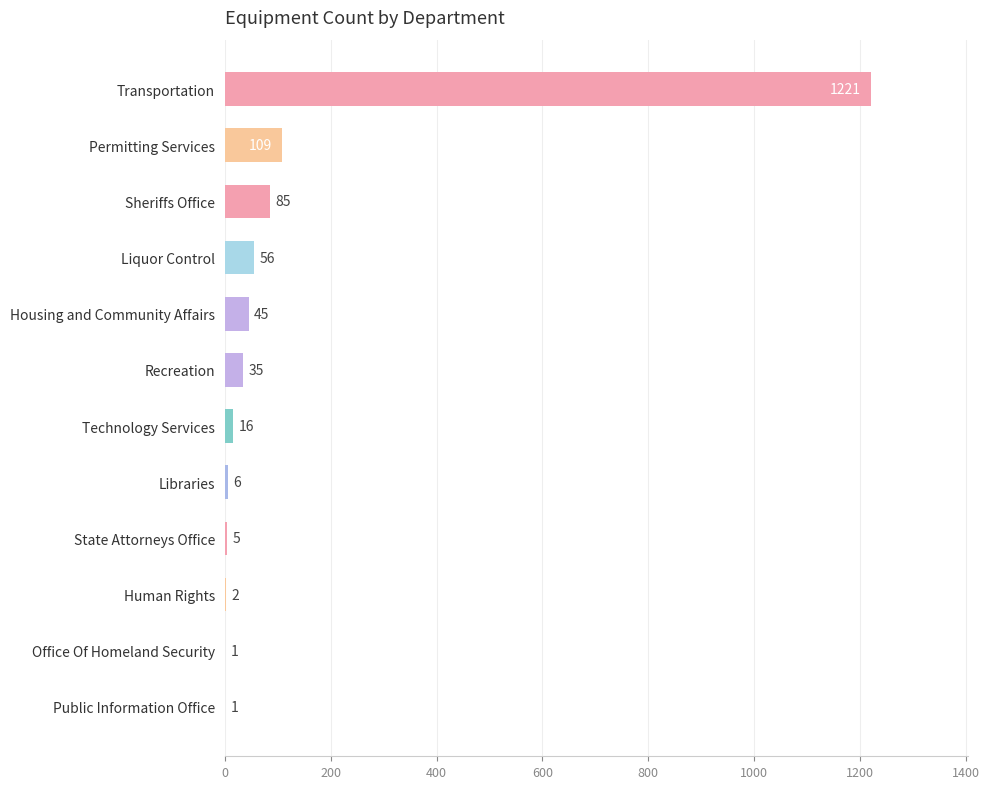

How many data points does each series have?

12